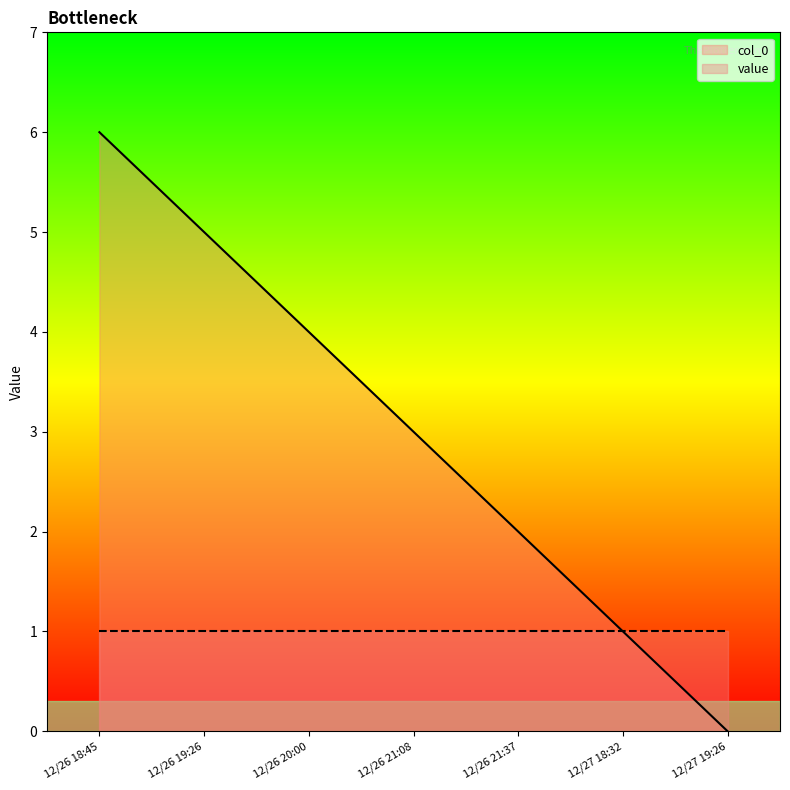

What is the change in value from 12/26 18:45 to 12/27 18:32?

-5